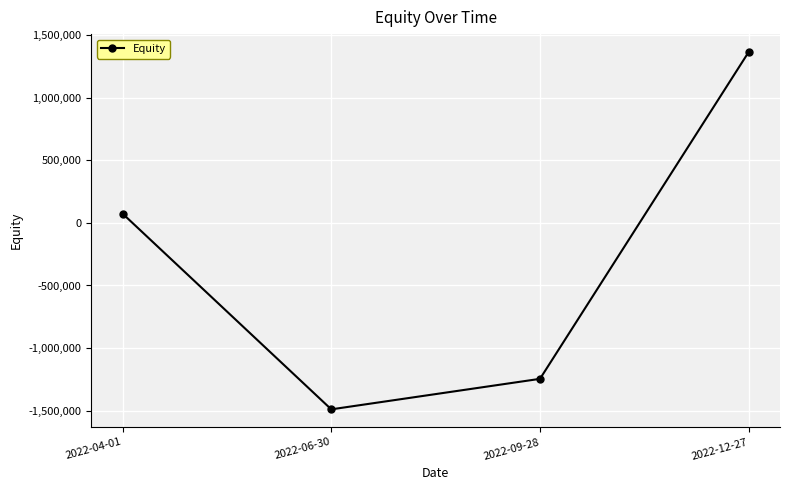

How many negative values are there?

2